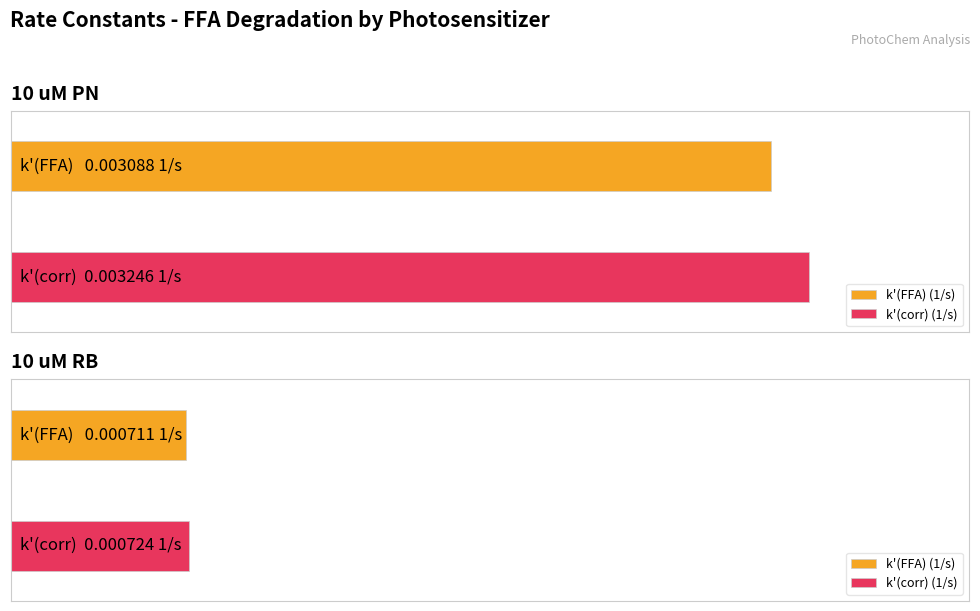

List the series in order of their overall mean, lowest first.

k_prime_FFA_PN, k_prime_corr